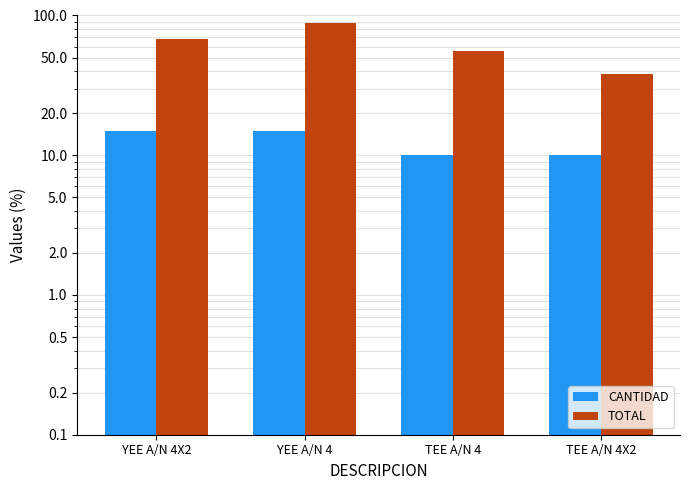

Reading left to right, extract all data points from this chart.

CANTIDAD: YEE A/N 4X2=15.0	YEE A/N 4=15.0	TEE A/N 4=10.0	TEE A/N 4X2=10.0
TOTAL: YEE A/N 4X2=68.2	YEE A/N 4=89.0	TEE A/N 4=55.4	TEE A/N 4X2=38.1